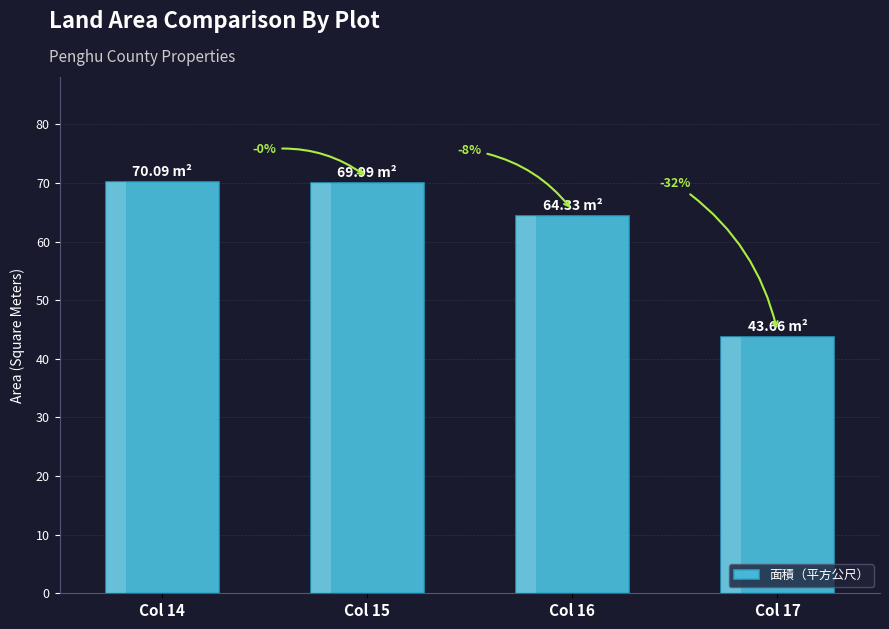

True or false: the data shows 70.0 at Col 15.

True